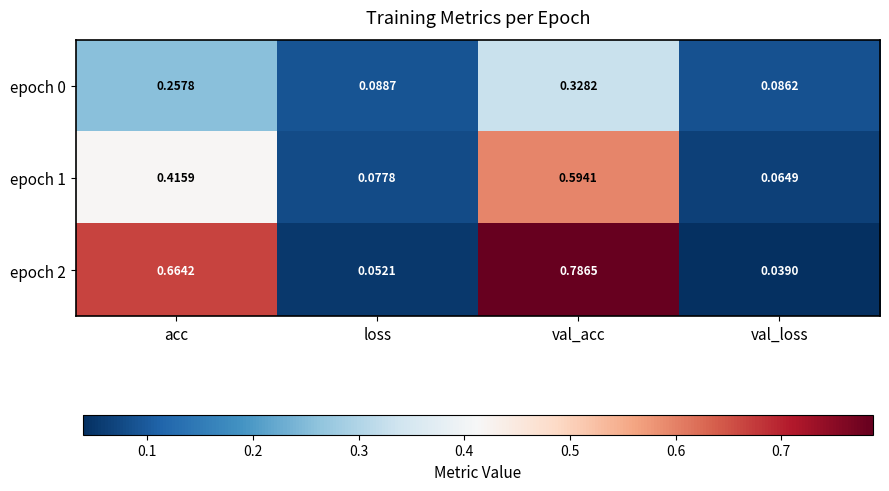

Is the value of epoch 0 at loss greater than the value of epoch 2 at val_acc?

No